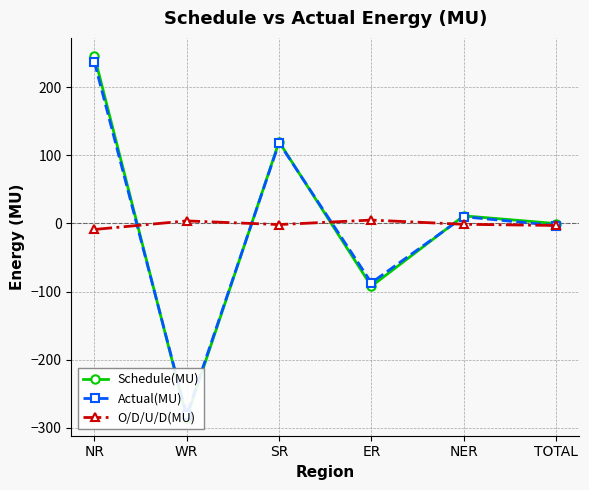

Is it true that Schedule(MU) equals 79.1 at SR?

False